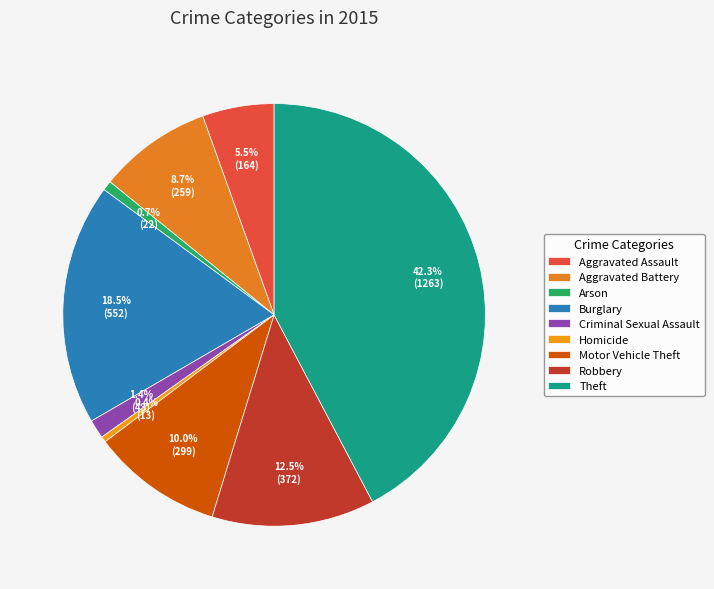

Approximately how many times larger is the value at Aggravated Battery compared to Motor Vehicle Theft?

0.9